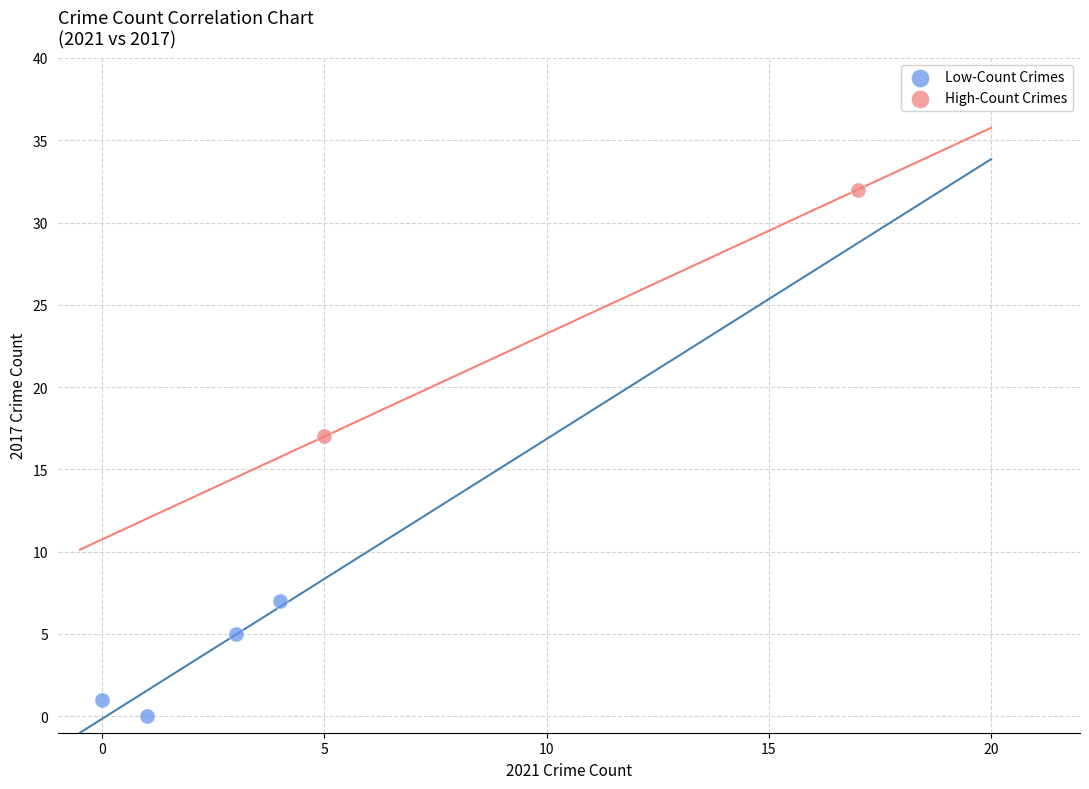

Which series contains the highest Y value?

High-Count Crimes